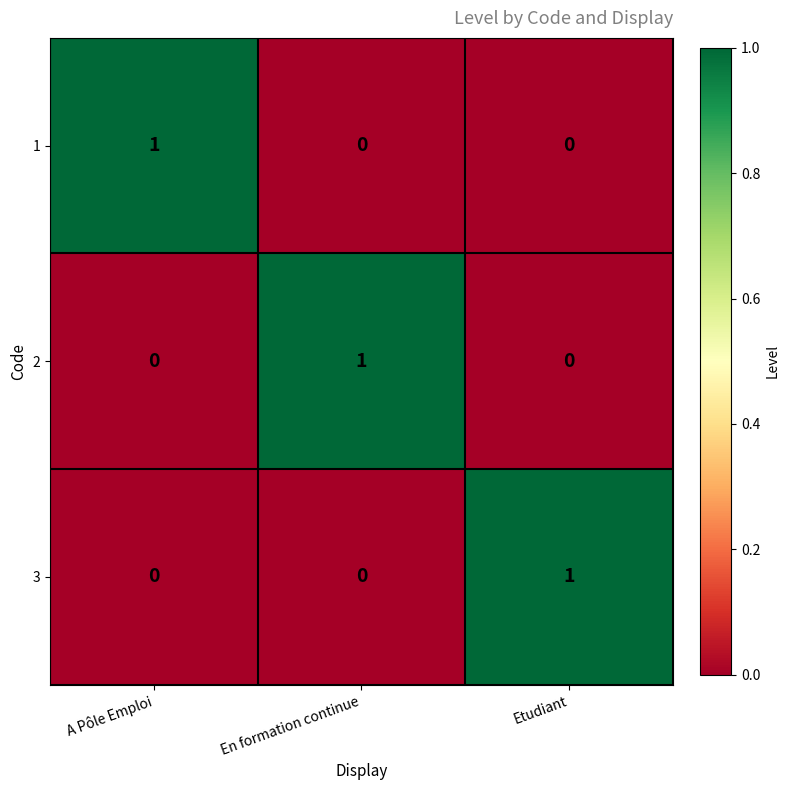

At how many categories does at least one series exceed 0?

3